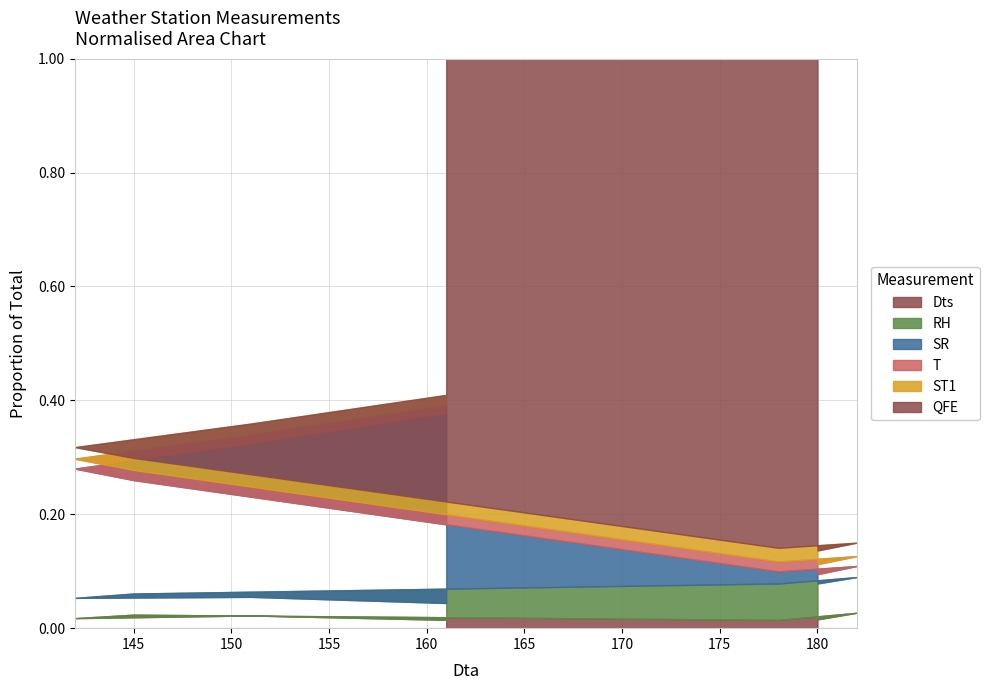

True or false: Dts has a value of 18.0 at 180.

True